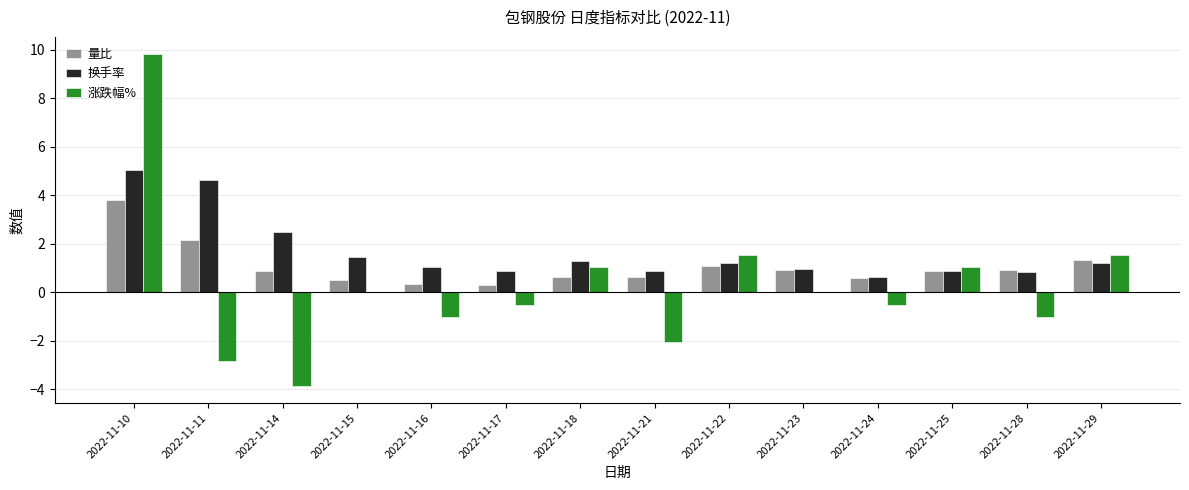

What is the total value across all series at 2022-11-28?

0.8